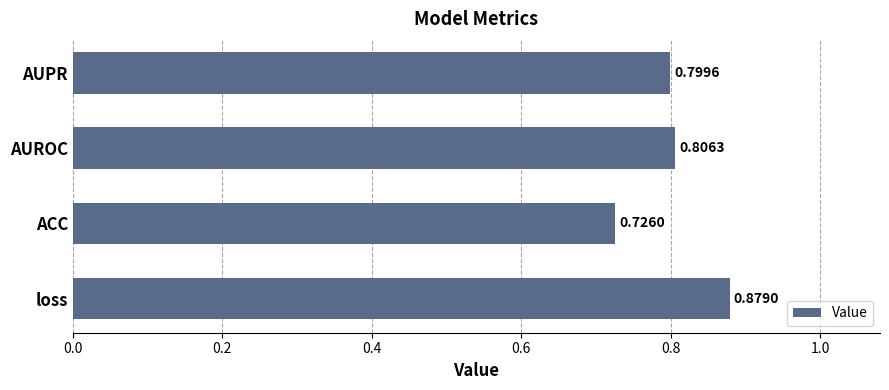

At which label is the value closest to 0?

ACC